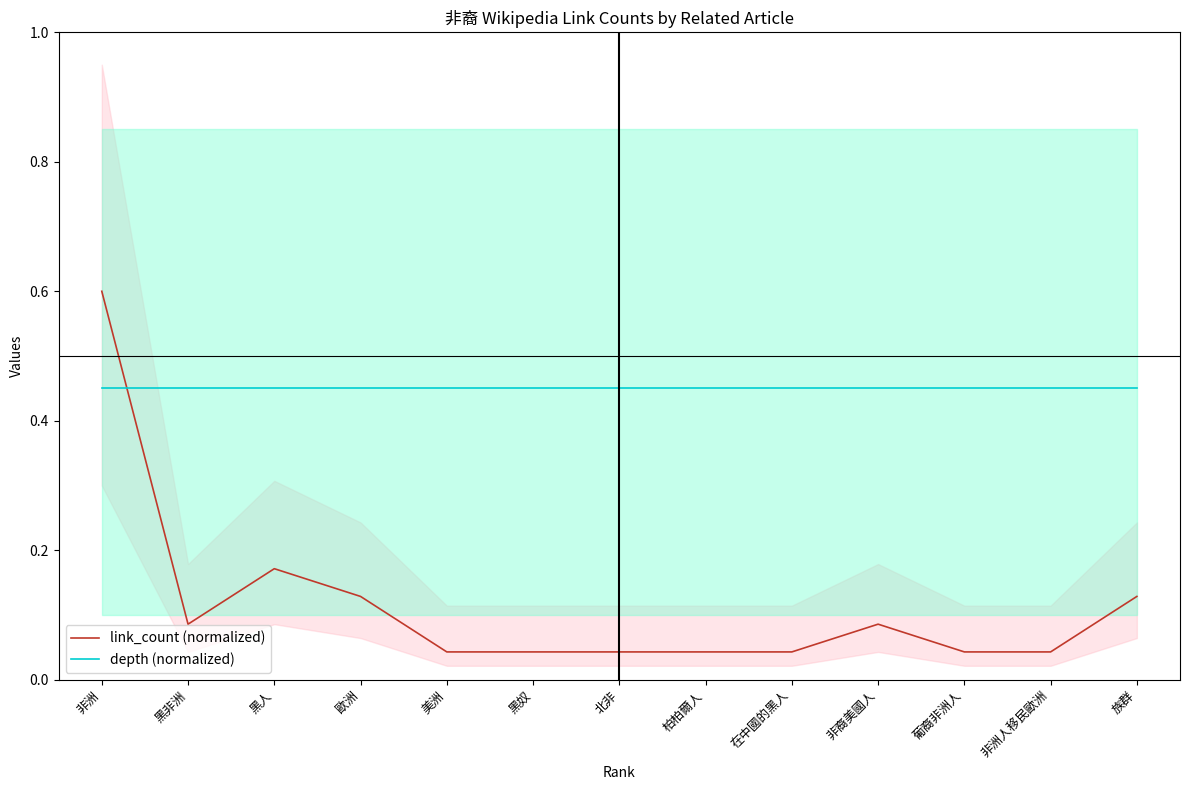

Reading left to right, transcribe all the data shown in this chart.

link_count (normalized): 非洲=0.6	黑非洲=0.1	黑人=0.2	歐洲=0.1	美洲=0.0	黑奴=0.0	北非=0.0	柏柏爾人=0.0	在中國的黑人=0.0	非裔美國人=0.1	葡裔非洲人=0.0	非洲人移民歐洲=0.0	族群=0.1
depth (normalized): 非洲=0.5	黑非洲=0.5	黑人=0.5	歐洲=0.5	美洲=0.5	黑奴=0.5	北非=0.5	柏柏爾人=0.5	在中國的黑人=0.5	非裔美國人=0.5	葡裔非洲人=0.5	非洲人移民歐洲=0.5	族群=0.5